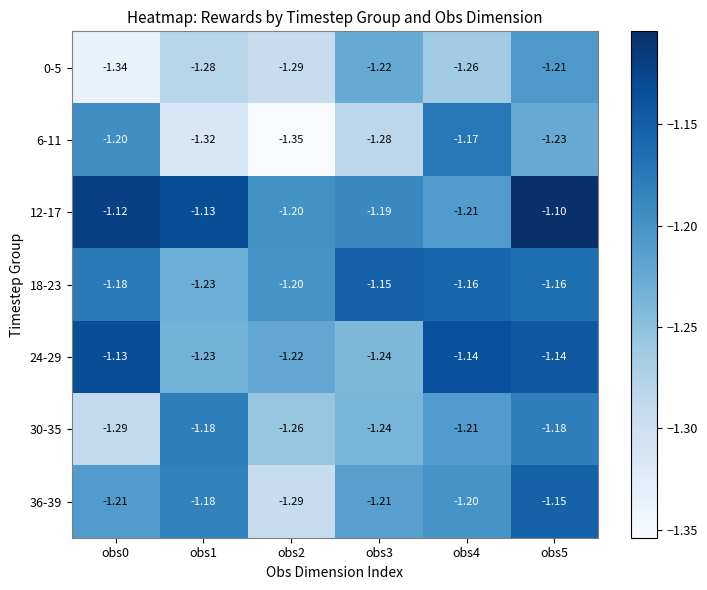

What is the total value across all series at obs0?

-8.5